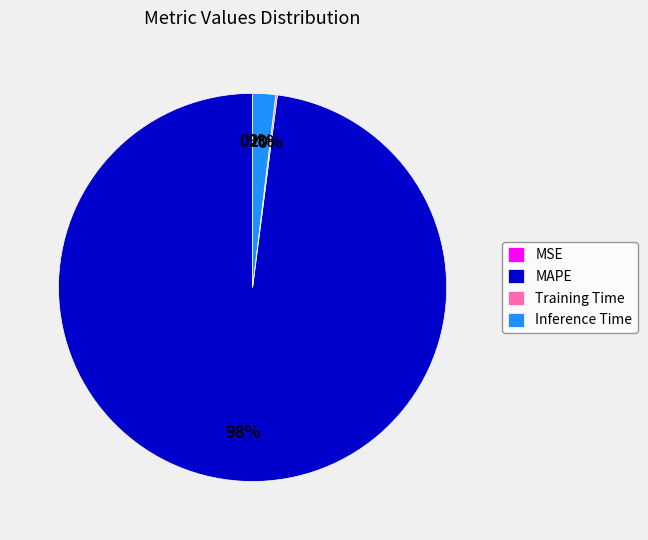

Which category has the biggest portion of the pie?

MAPE